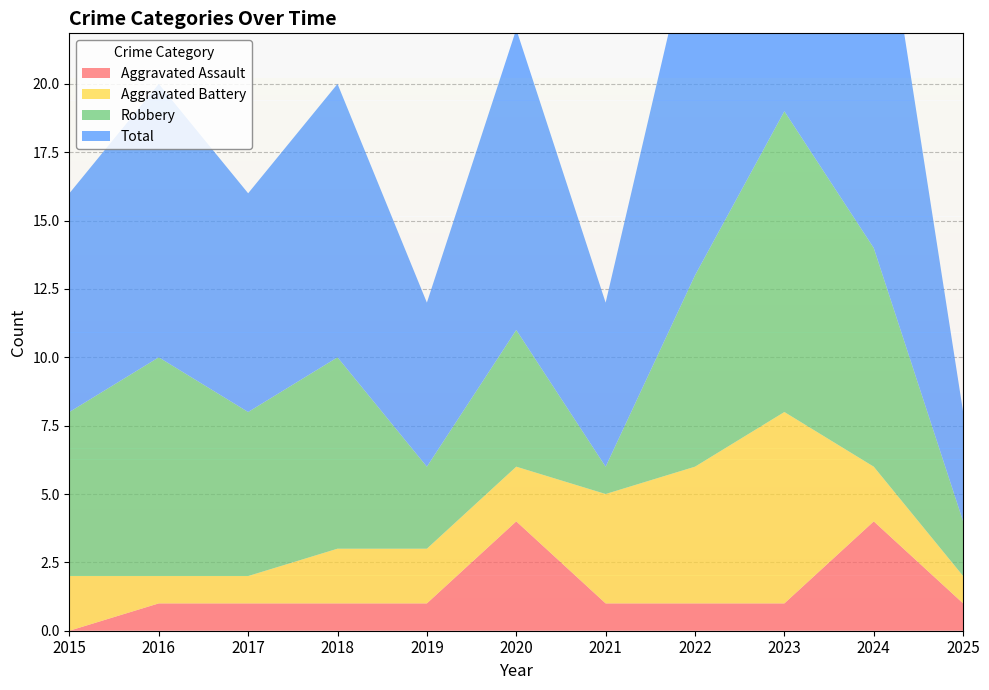

Reading left to right, what are all the values shown in this chart?

Aggravated Assault: 0	1	1	1	1	4	1	1	1	4	1
Aggravated Battery: 2	1	1	2	2	2	4	5	7	2	1
Robbery: 6	8	6	7	3	5	1	7	11	8	2
Total: 8	10	8	10	6	11	6	13	19	15	4